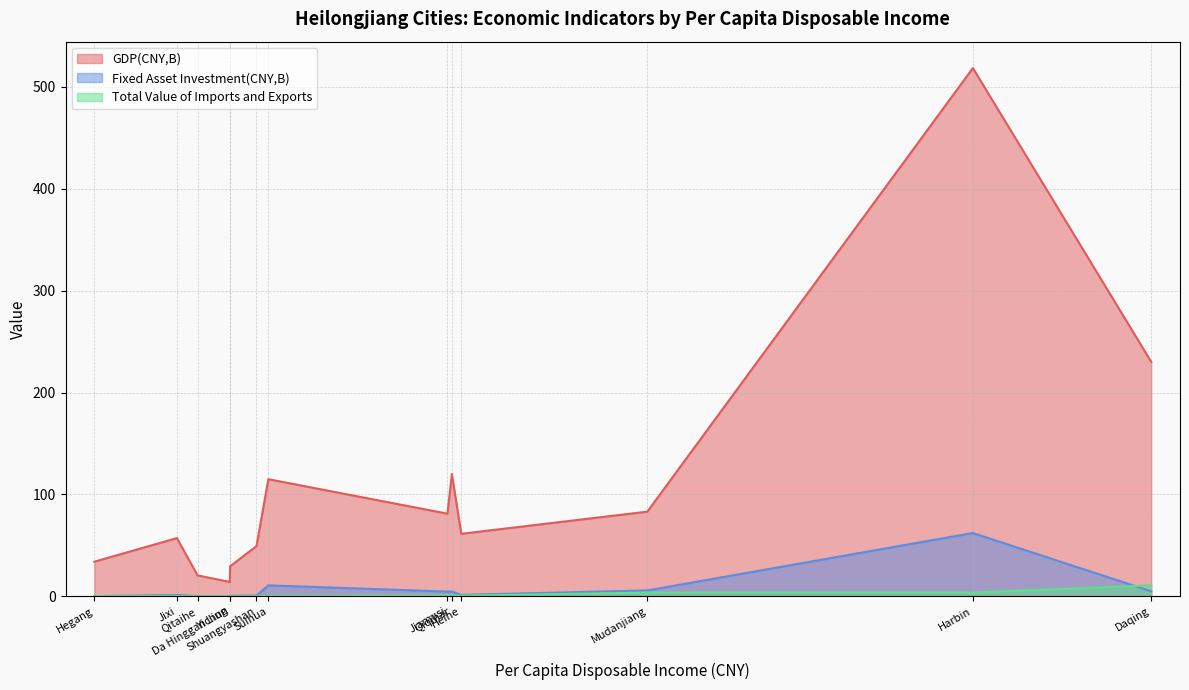

List the series in order of their peak value, highest first.

GDP(CNY,B), Fixed Asset Investment(CNY,B), Total Value of Imports and Exports